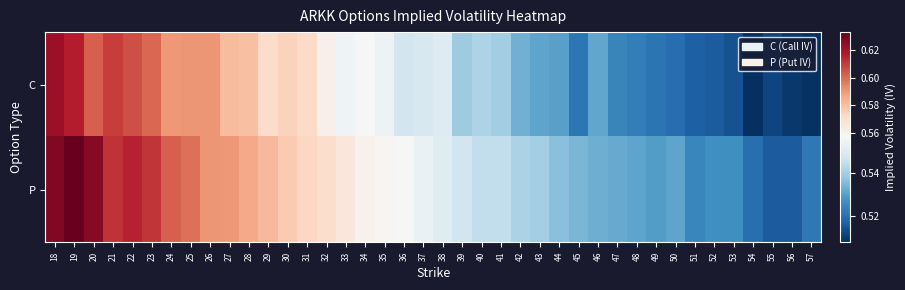

At 37, list the series in order from largest to smallest.

P, C